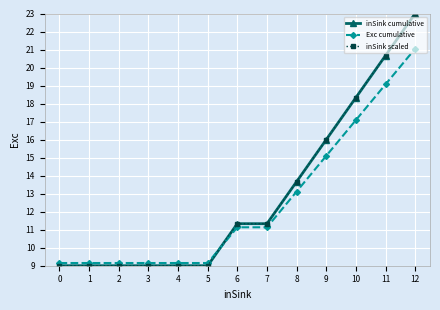

What is the value of the Exc cumulative point at the 2nd from the left?

9.1